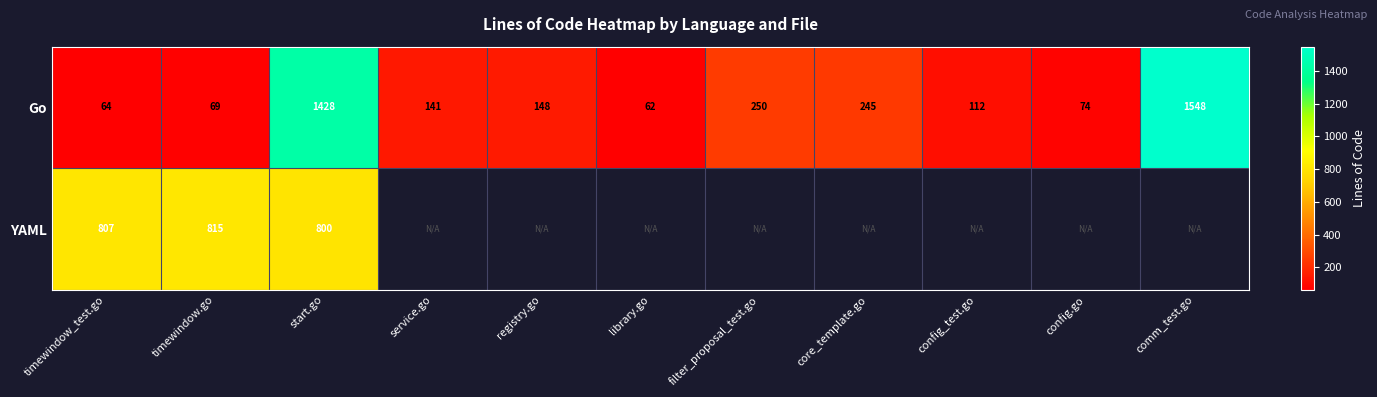

Where is Go nearest to the value 805?

filter_proposal_test.go